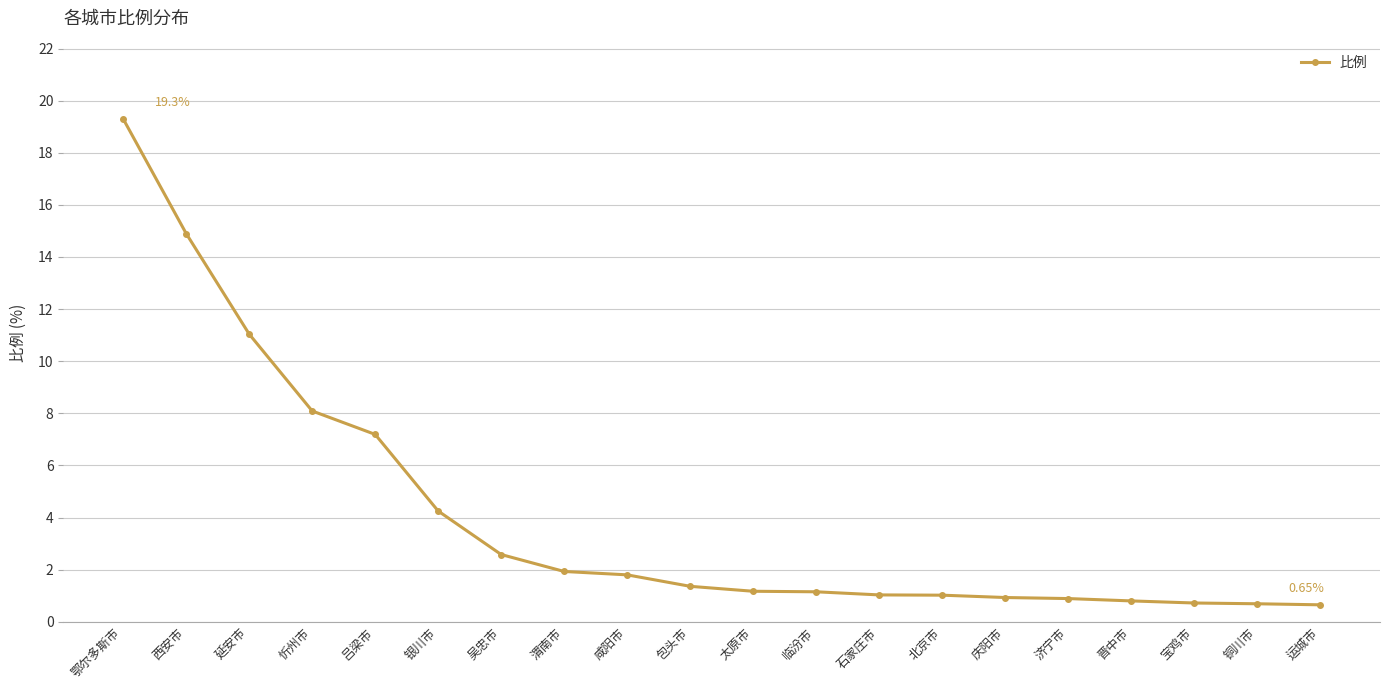

Which category has the highest value across all series?

鄂尔多斯市